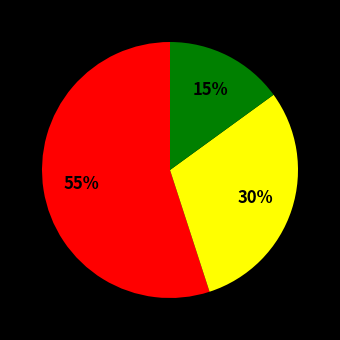

To the nearest percent, what is the difference between the largest and smallest slice percentages?

40%